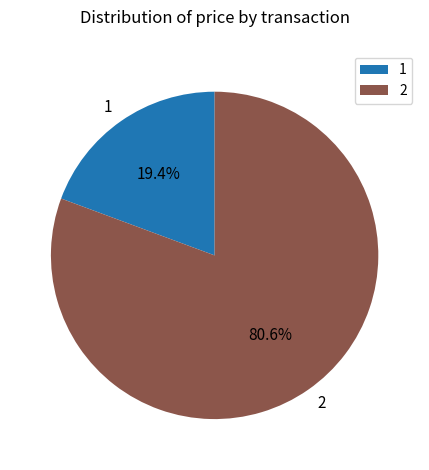

To the nearest percent, what is the average slice percentage?

50%